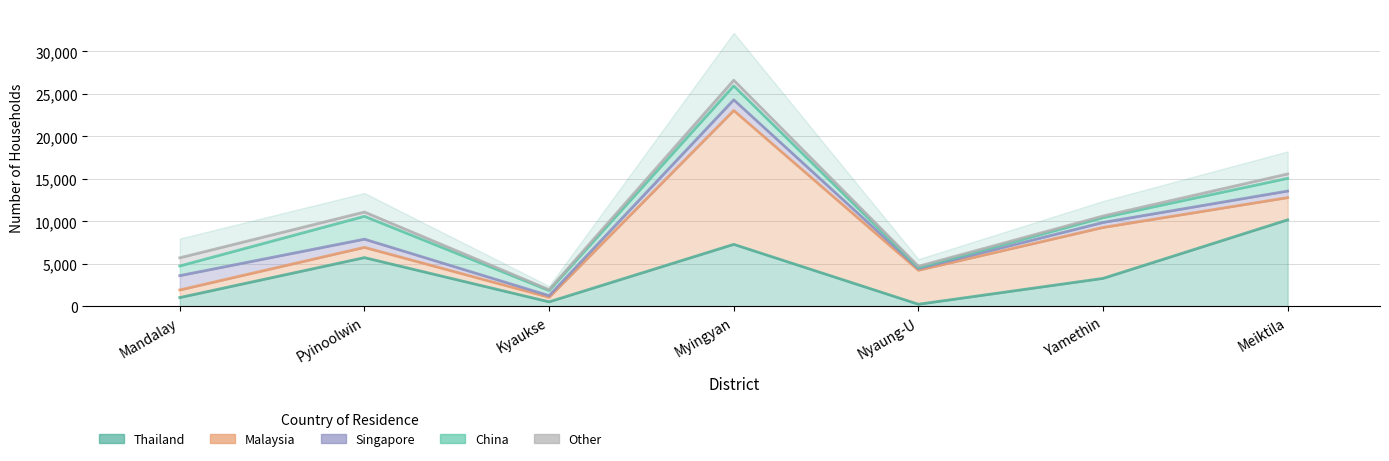

At how many categories does at least one series exceed 16931?

1